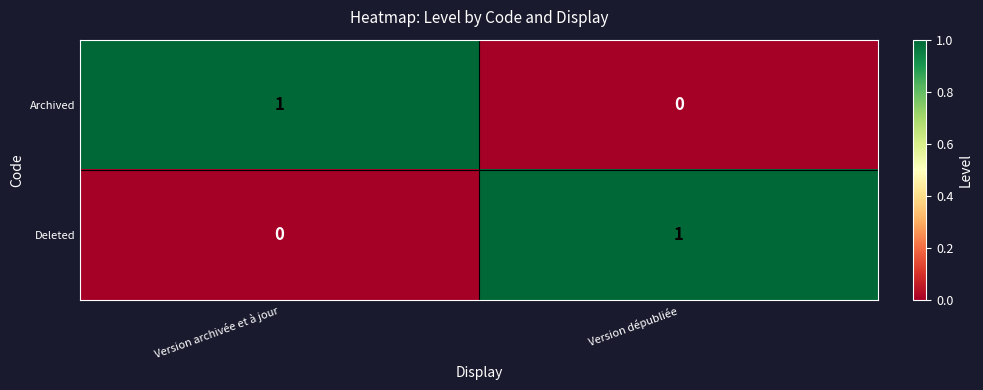

Reading right to left, list all the values displayed in this chart.

Archived: 0	1
Deleted: 1	0